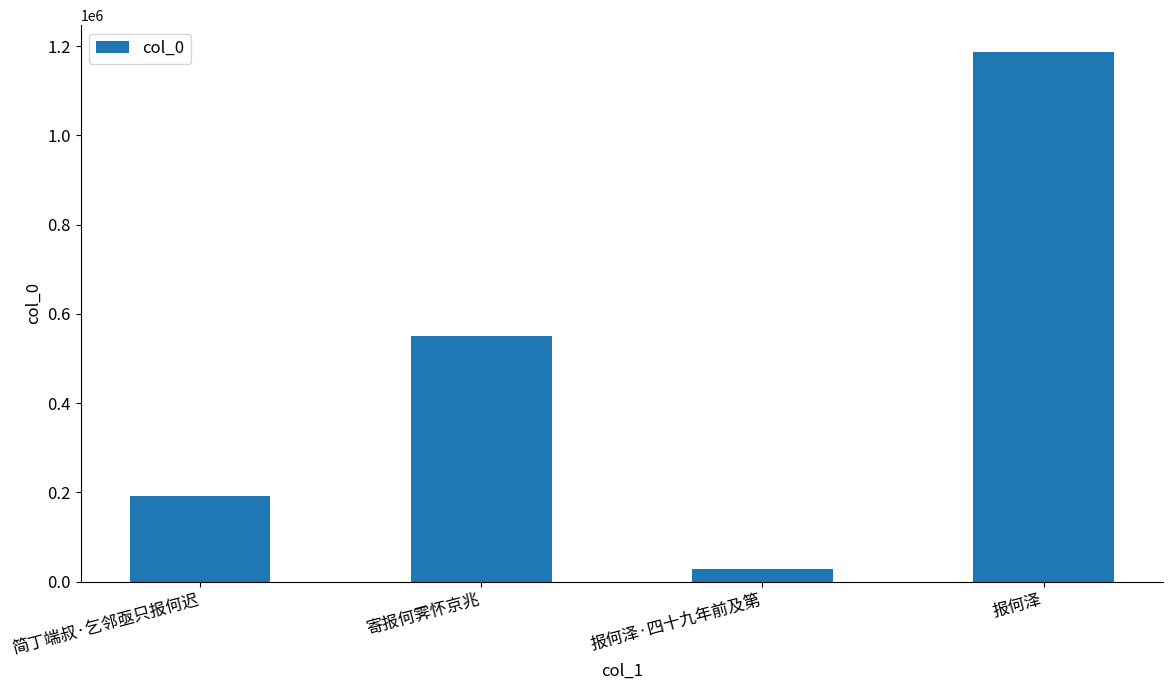

Count the values in the range 191786 to 1187404.

3